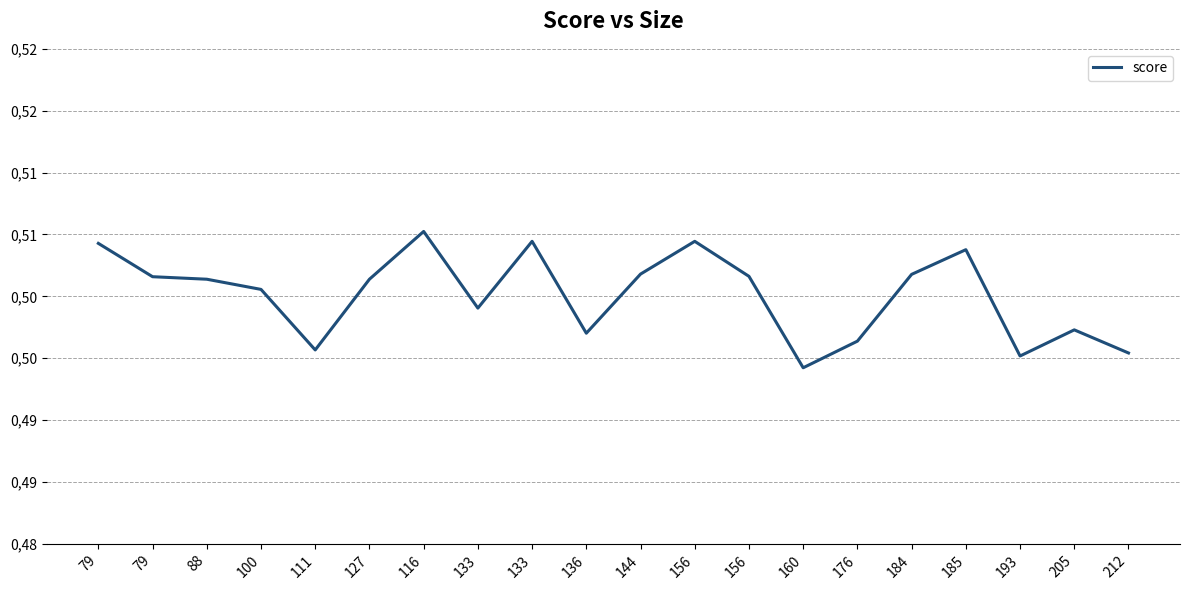

Reading left to right, transcribe all the data shown in this chart.

79=0.5	79=0.5	88=0.5	100=0.5	111=0.5	127=0.5	116=0.5	133=0.5	133=0.5	136=0.5	144=0.5	156=0.5	156=0.5	160=0.5	176=0.5	184=0.5	185=0.5	193=0.5	205=0.5	212=0.5